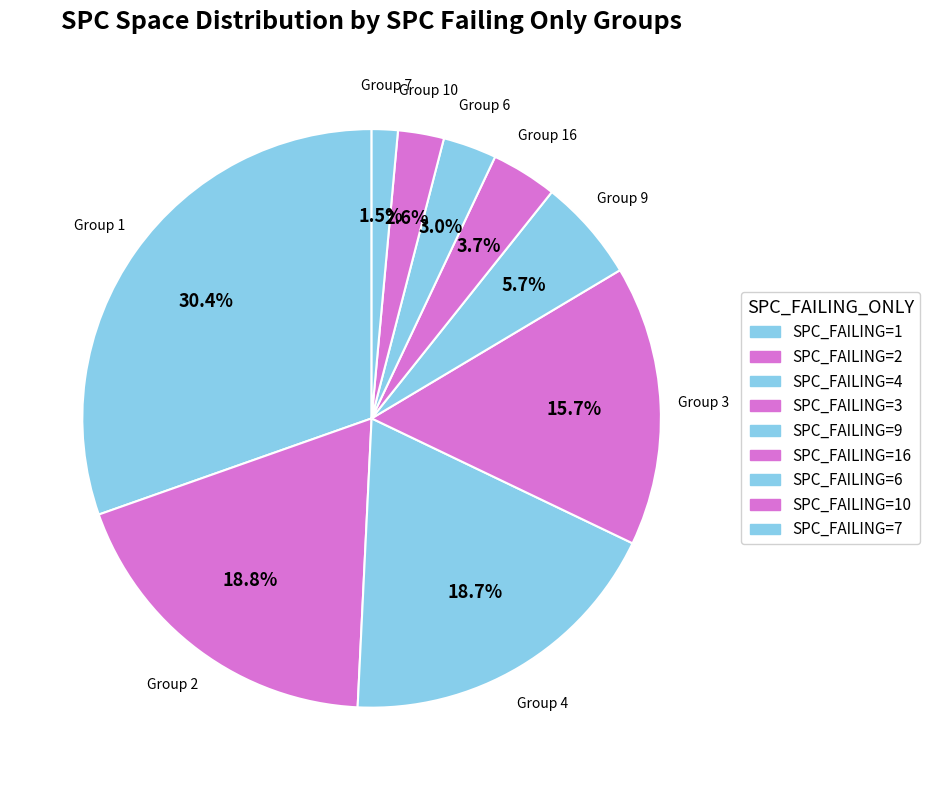

How many segments does this pie chart have?

9